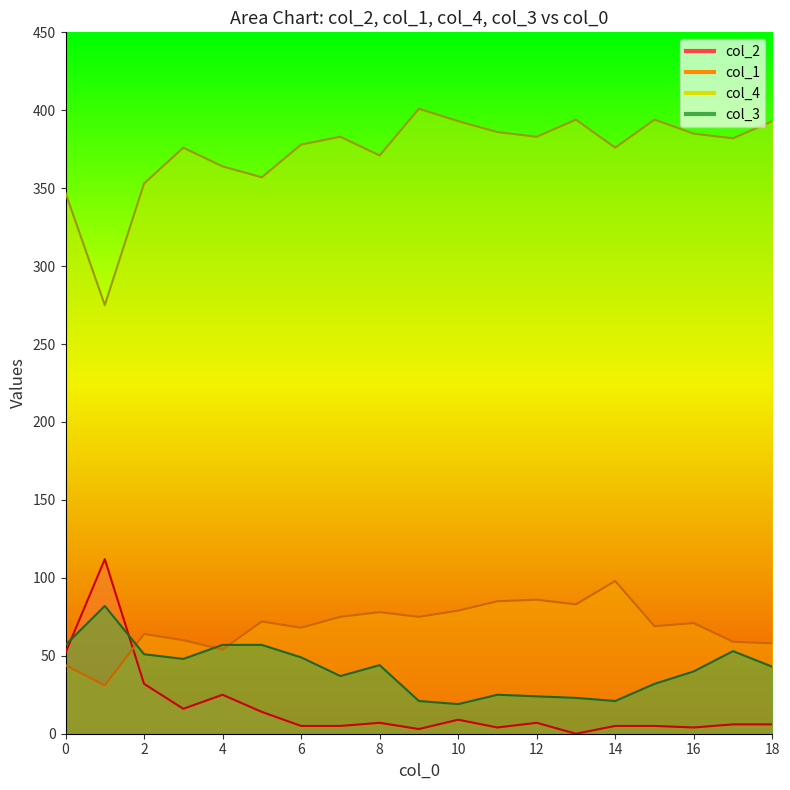

Reading left to right, list all the values displayed in this chart.

col_2: 52	112	32	16	25	14	5	5	7	3	9	4	7	0	5	5	4	6	6
col_1: 44	31	64	60	54	72	68	75	78	75	79	85	86	83	98	69	71	59	58
col_4: 347	275	353	376	364	357	378	383	371	401	393	386	383	394	376	394	385	382	393
col_3: 57	82	51	48	57	57	49	37	44	21	19	25	24	23	21	32	40	53	43